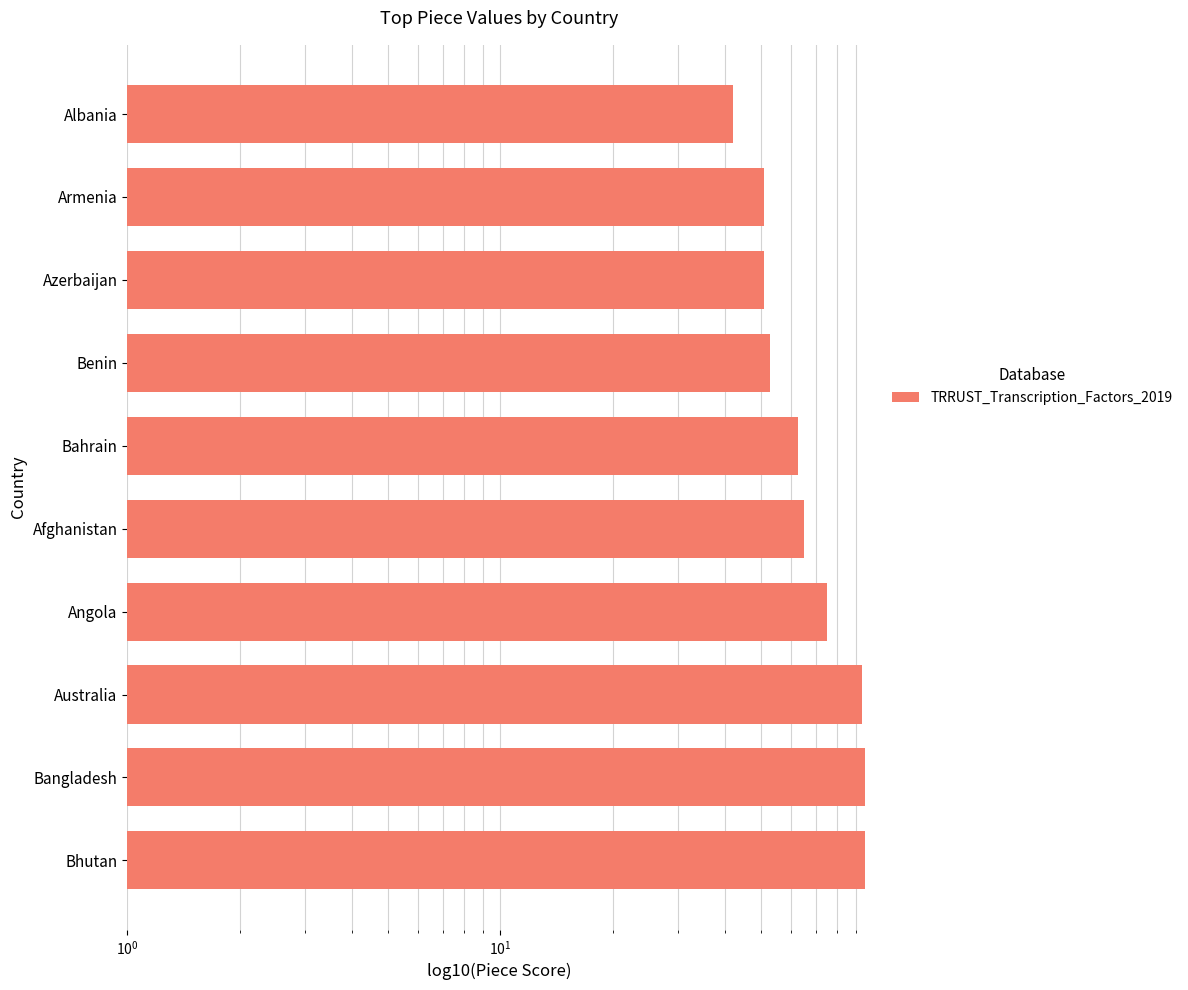

What is the maximum value shown in the chart?

95